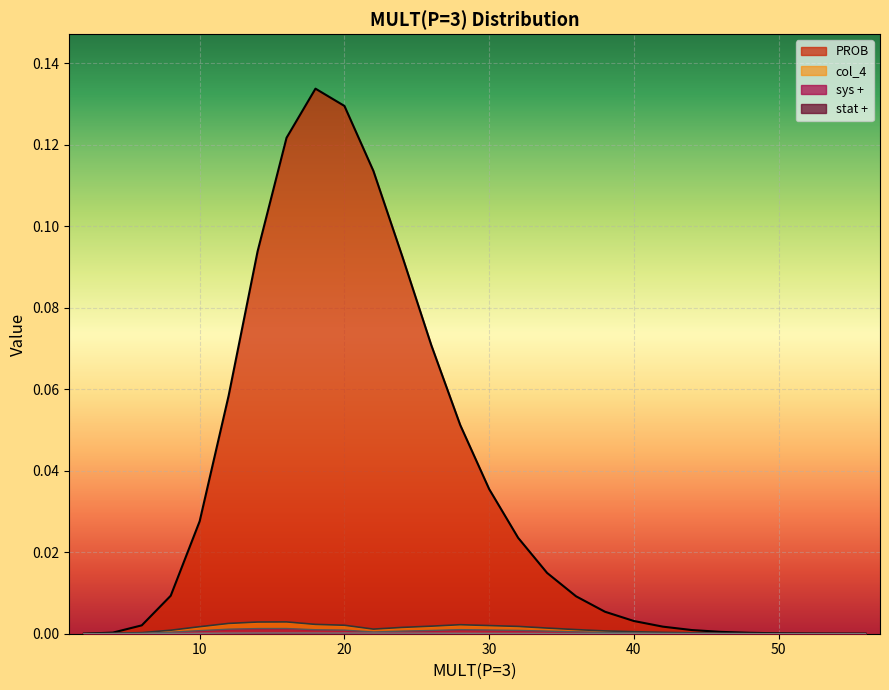

Which series has the largest total across all categories?

PROB